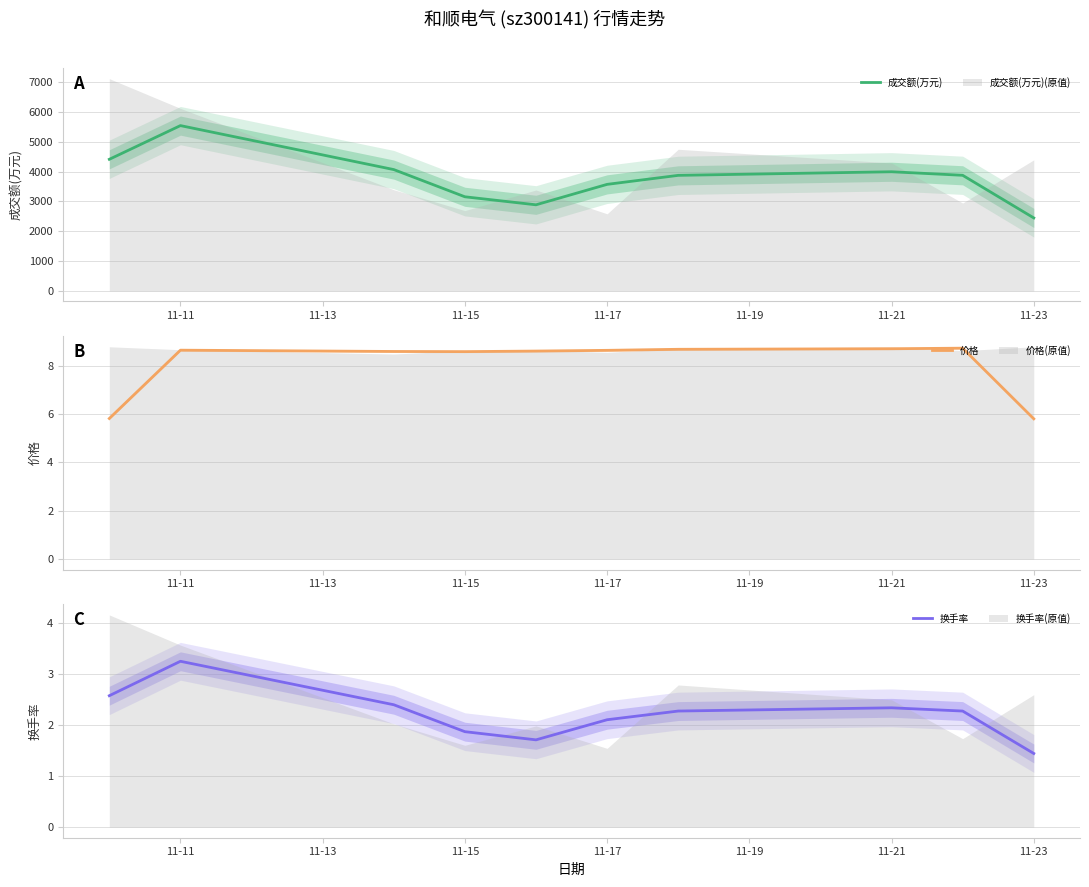

True or false: 成交额(万元) has more than 2 interior local peaks.

False